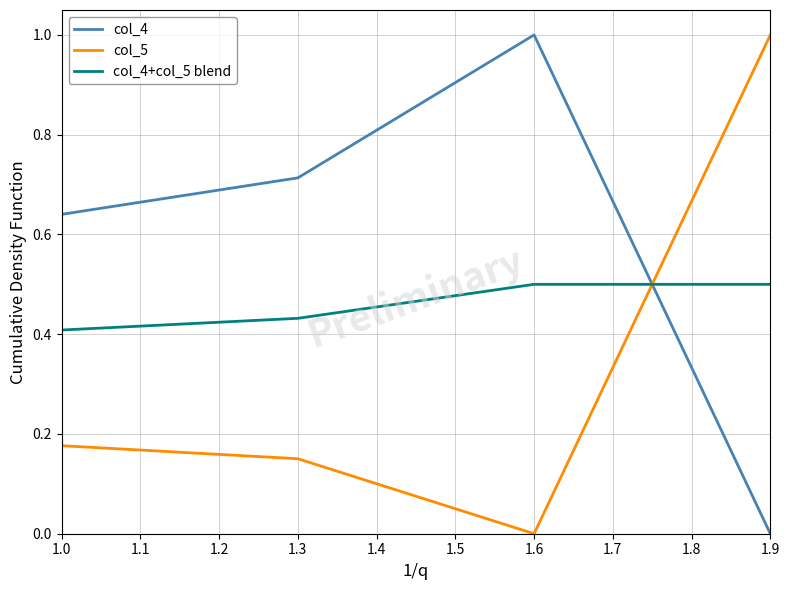

True or false: col_4+col_5 blend has a value of 0.3 at 1.3.

False